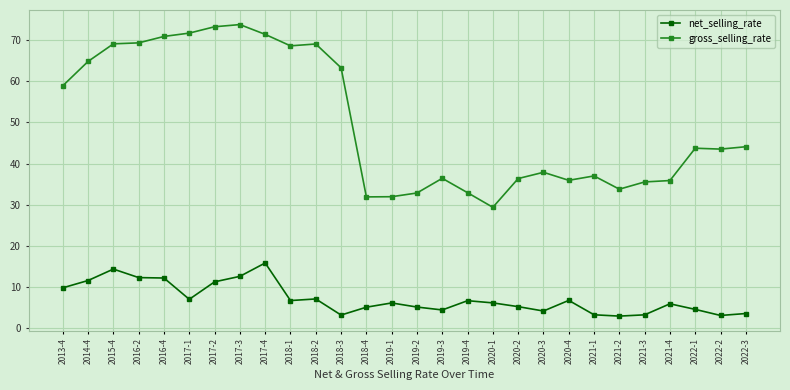

At how many categories does at least one series exceed 24?

28